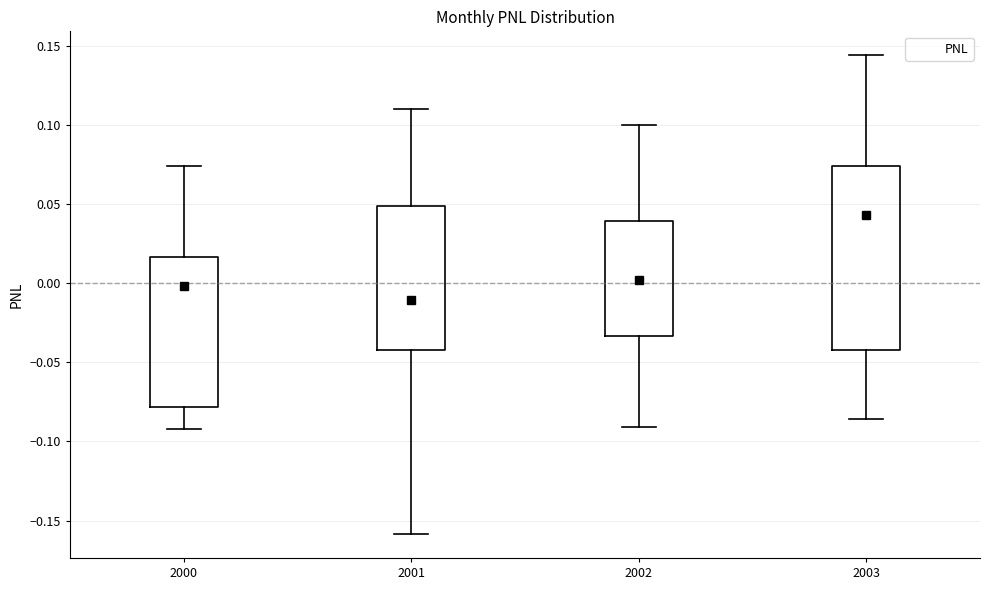

Which box's median line is the lowest?

2001